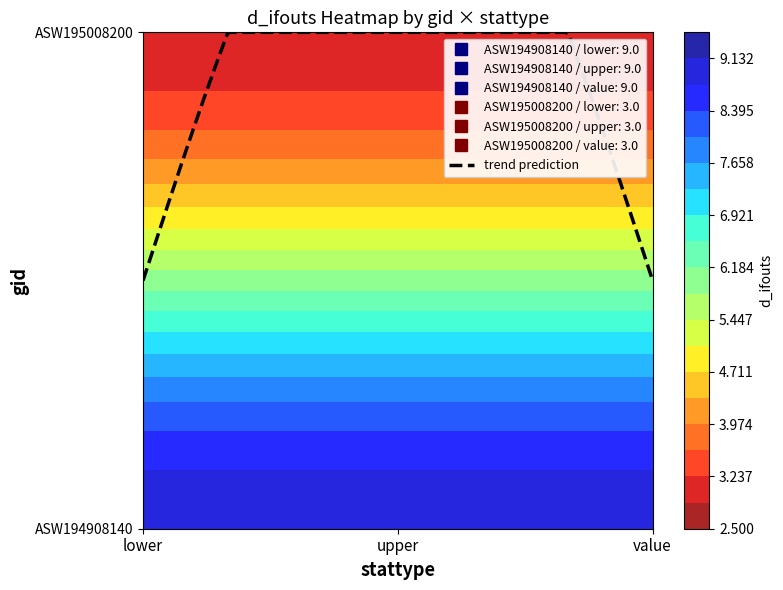

At which label is ASW195008200 closest to 3?

value